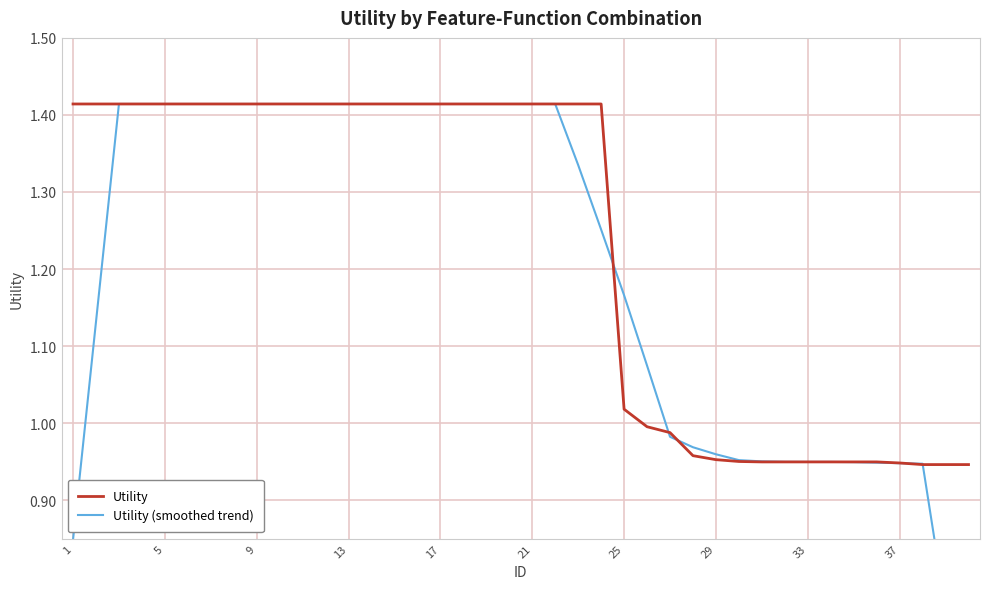

What is the minimum value shown in the chart?

0.6